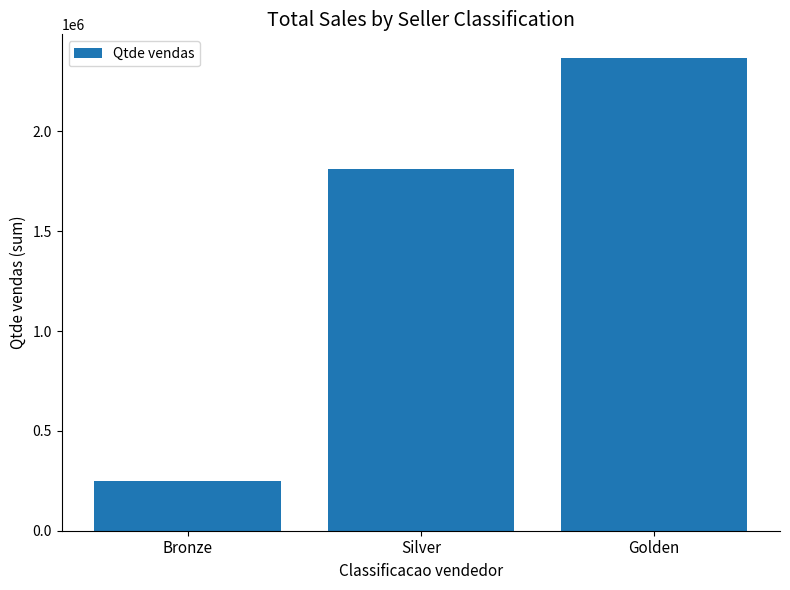

What position from the left is Golden?

3